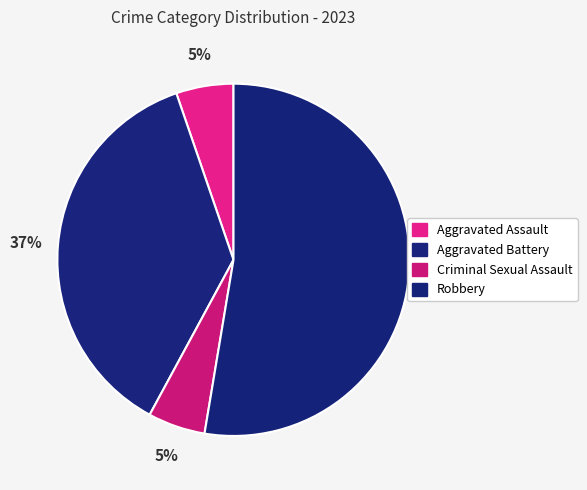

The Aggravated Assault slice represents 5% of the pie. True or false?

True